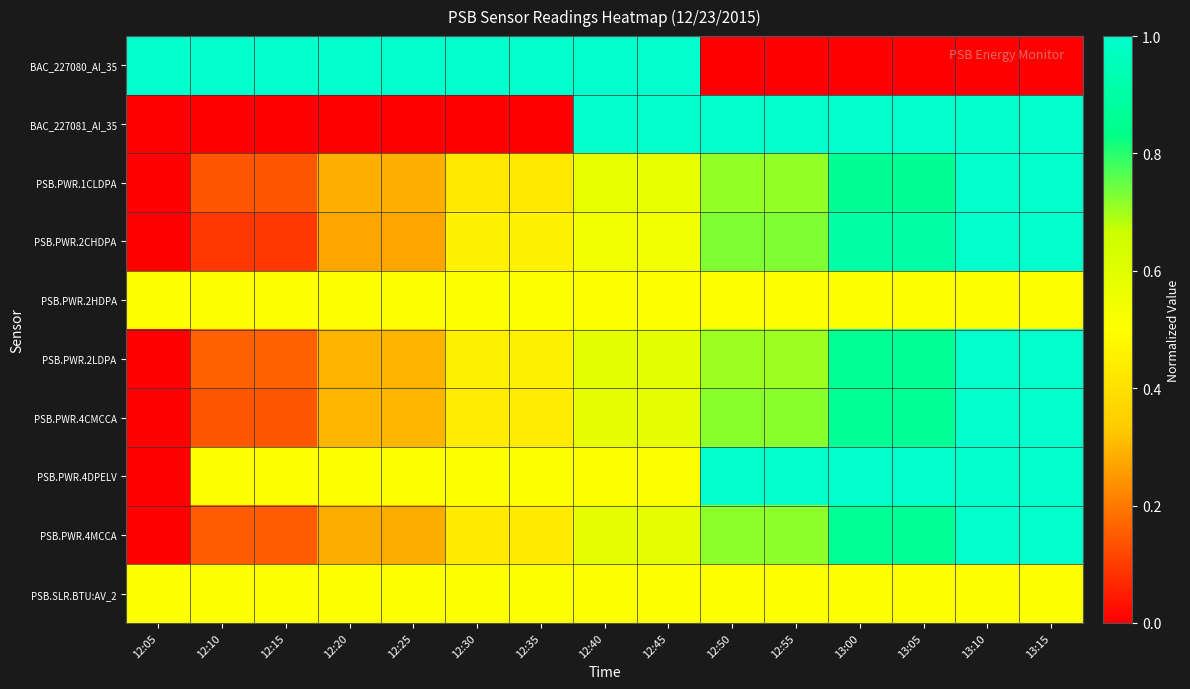

Between 12:45 and 12:50, which series saw the biggest shift?

BAC_227080_AI_35